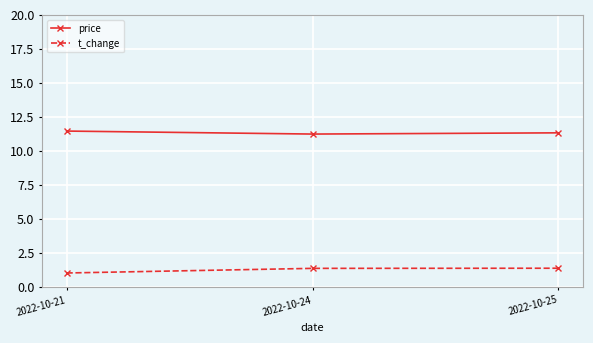

What is the sum of all price values?

34.1